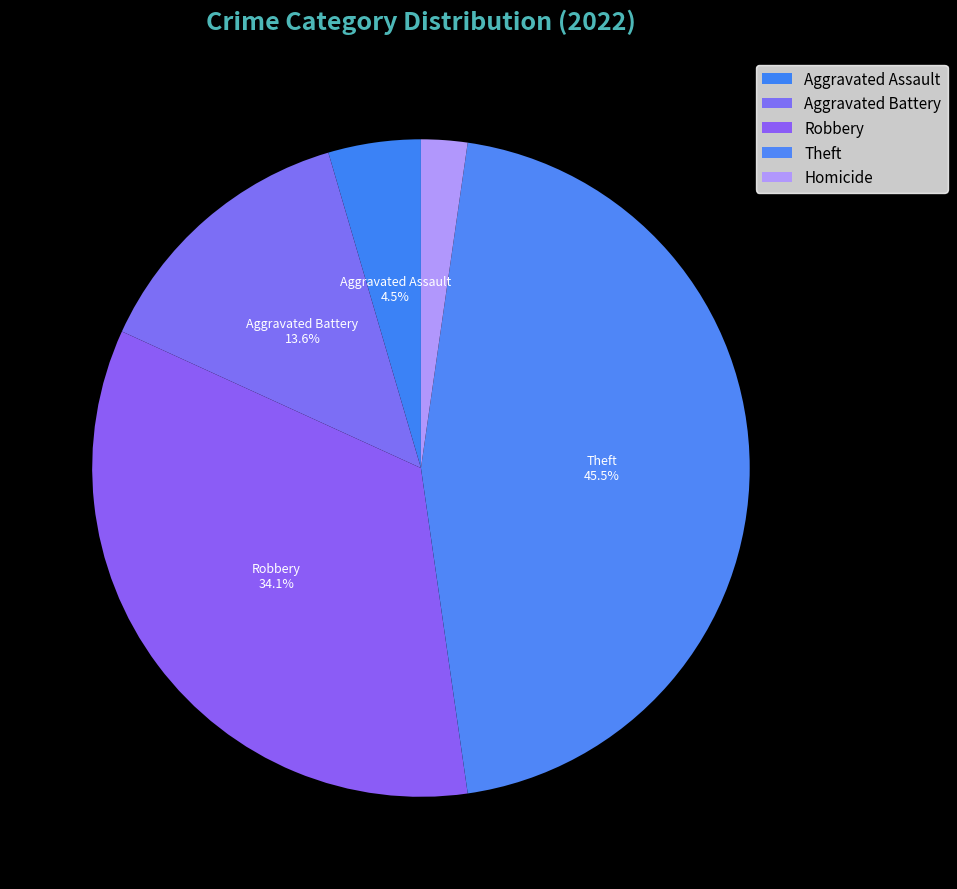

Combined, do Homicide and Robbery account for over 50%?

No